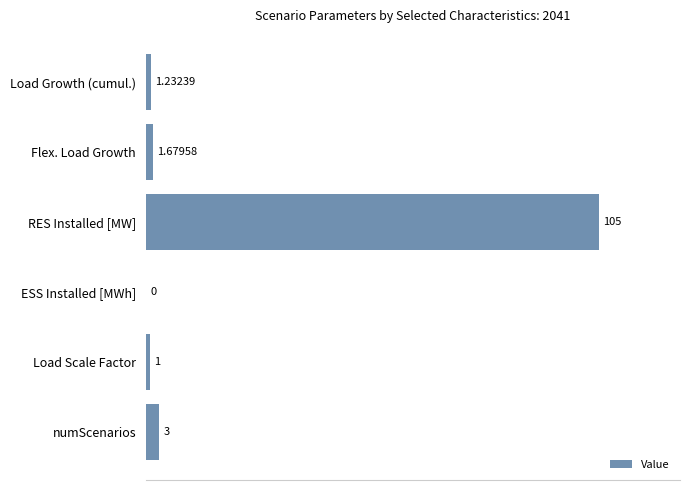

What is the sum of the values at Load Scale Factor and RES Installed [MW]?

106.0